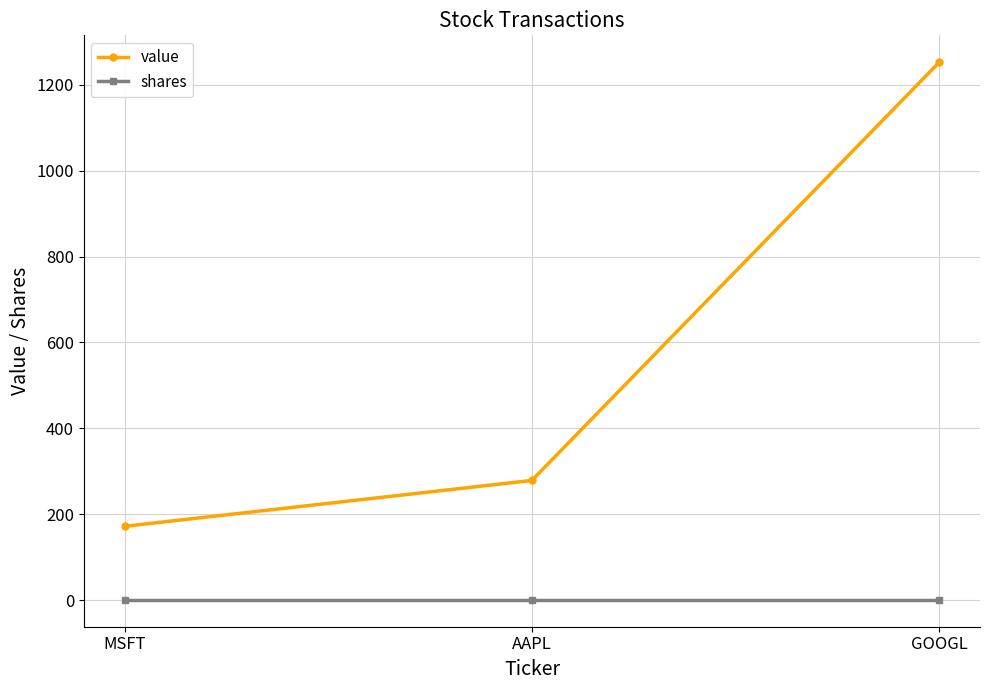

Rank the series by their average value, from highest to lowest.

value, shares